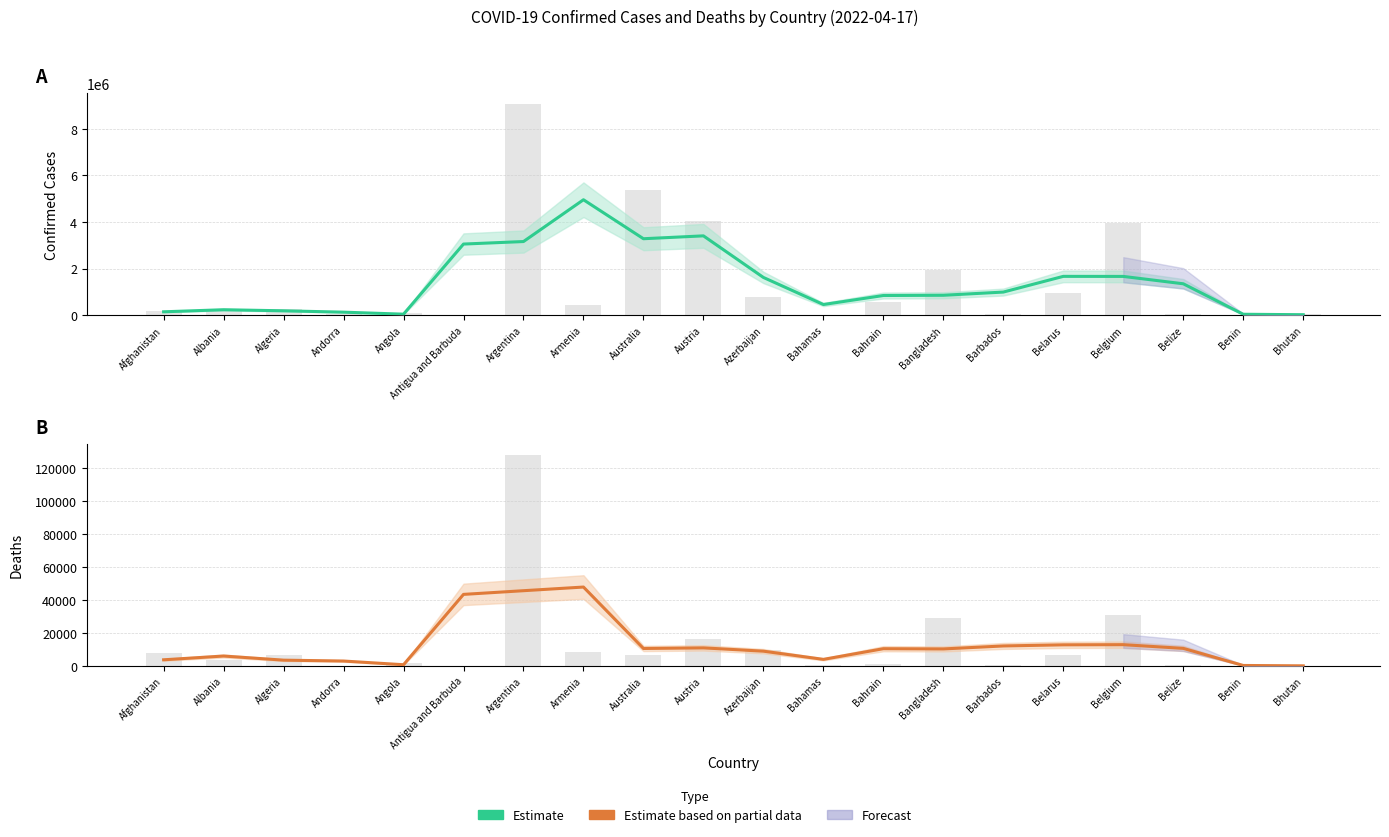

Between Angola and Australia, which series saw the biggest shift?

Confirmed (Estimate)